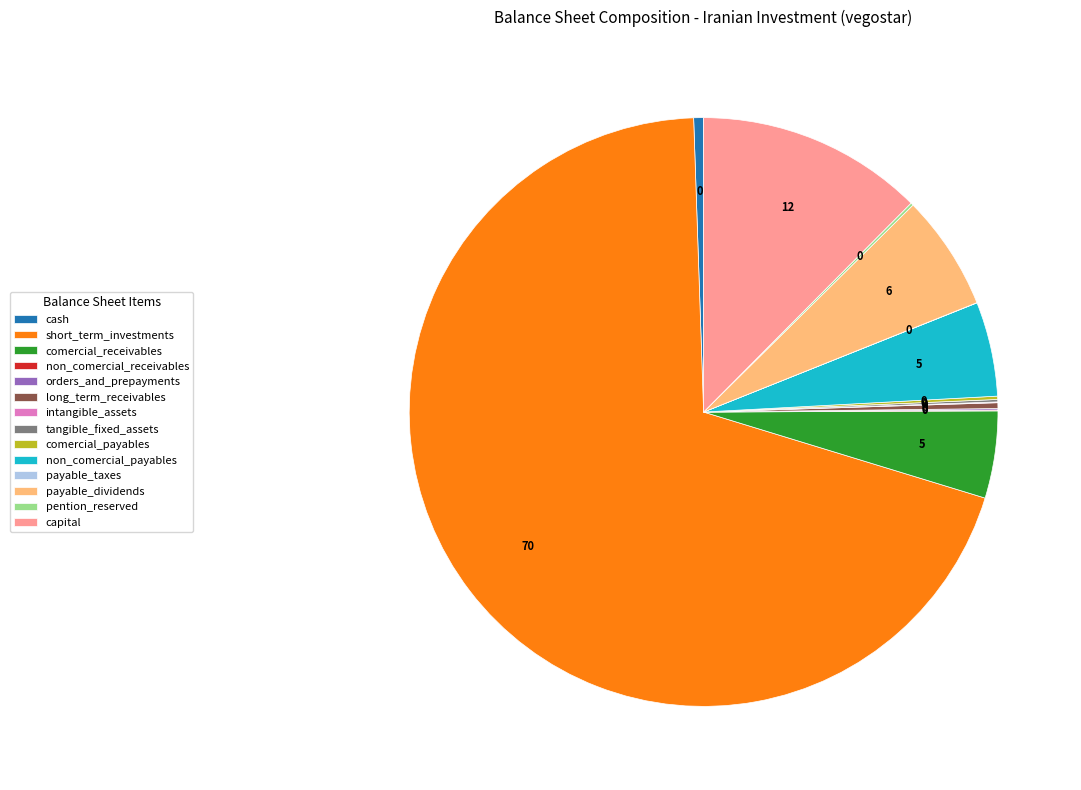

True or false: cash accounts for 11% of the total.

False